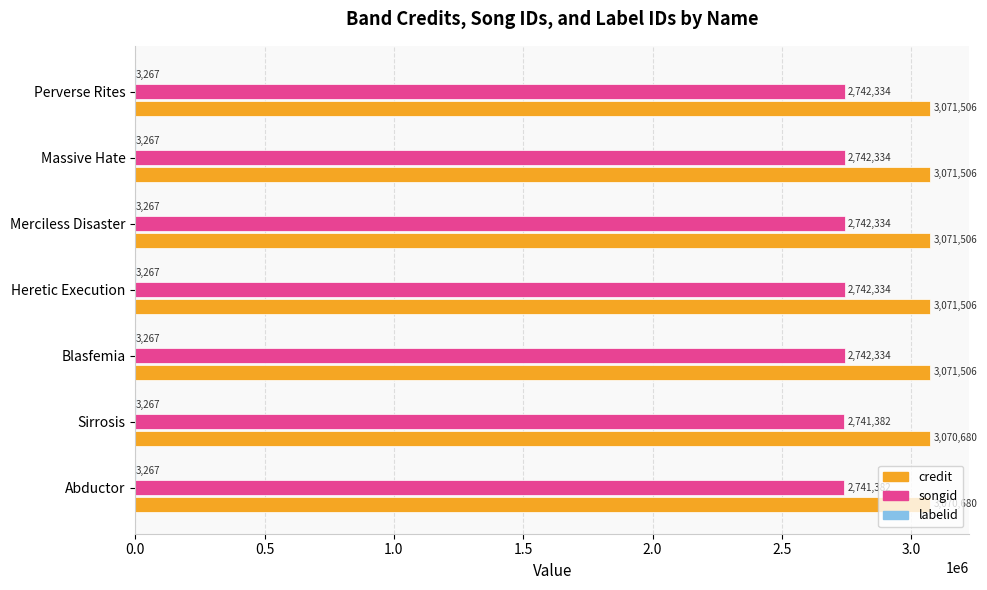

What is the sum of the credit values at Massive Hate and Sirrosis?

6142186